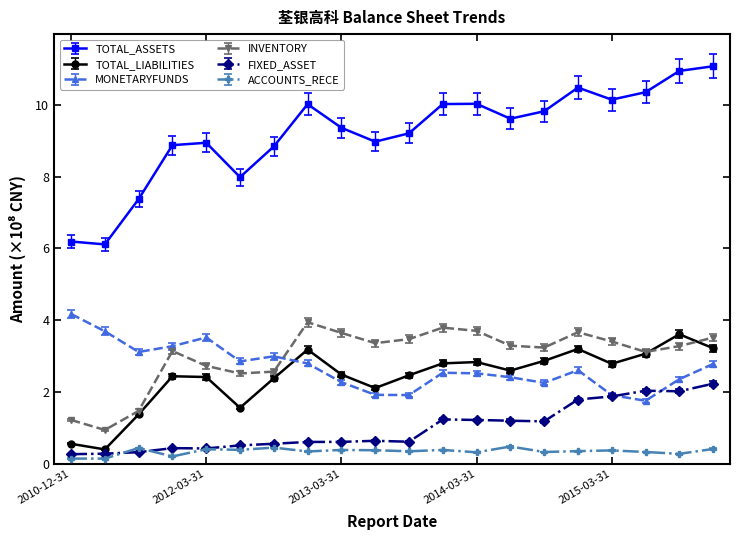

What is the greatest value displayed?

11.1